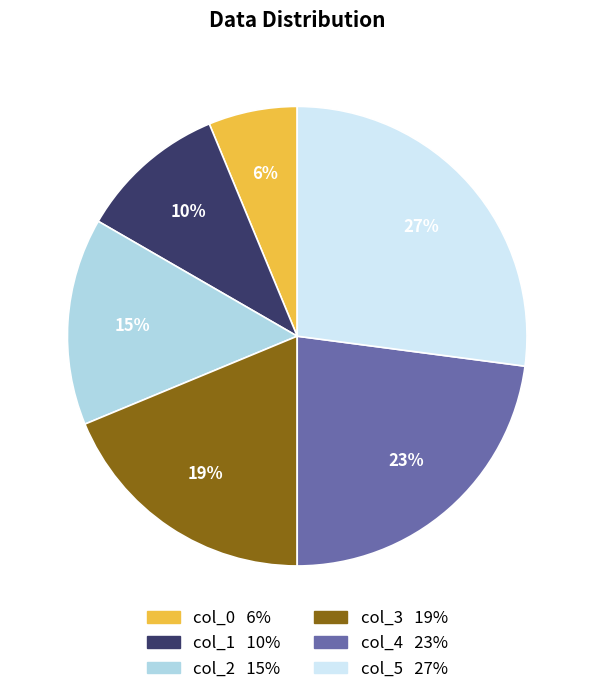

To the nearest percent, what is the difference between the largest and smallest slice percentages?

21%